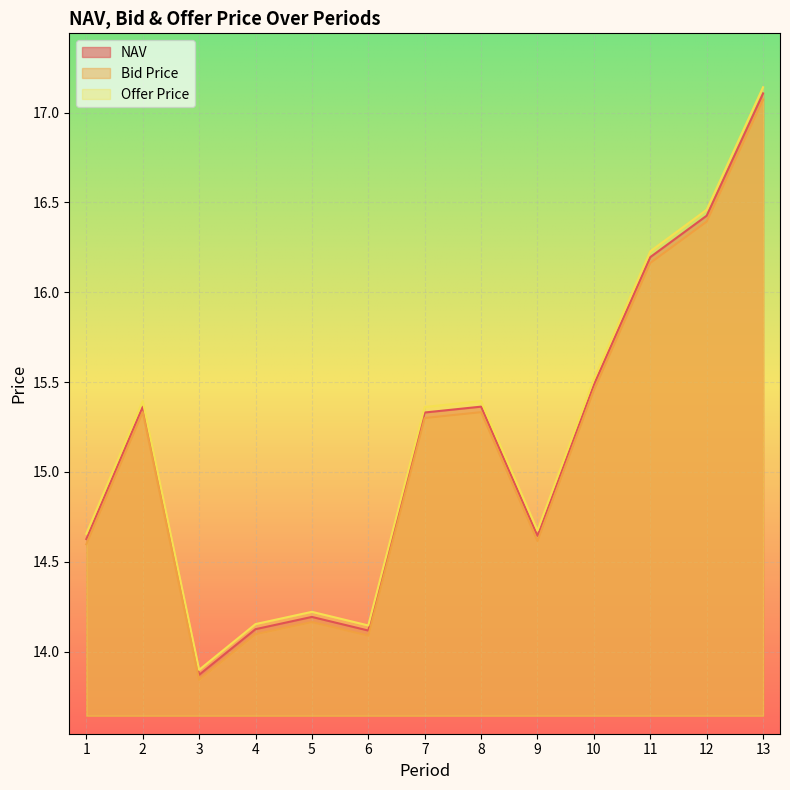

Reading left to right, list all the values displayed in this chart.

NAV: 1=14.6	2=15.4	3=13.9	4=14.1	5=14.2	6=14.1	7=15.3	8=15.4	9=14.6	10=15.5	11=16.2	12=16.4	13=17.1
Bid Price: 1=14.6	2=15.3	3=13.8	4=14.1	5=14.2	6=14.1	7=15.3	8=15.3	9=14.6	10=15.5	11=16.2	12=16.4	13=17.1
Offer Price: 1=14.7	2=15.4	3=13.9	4=14.2	5=14.2	6=14.1	7=15.4	8=15.4	9=14.7	10=15.5	11=16.2	12=16.5	13=17.1